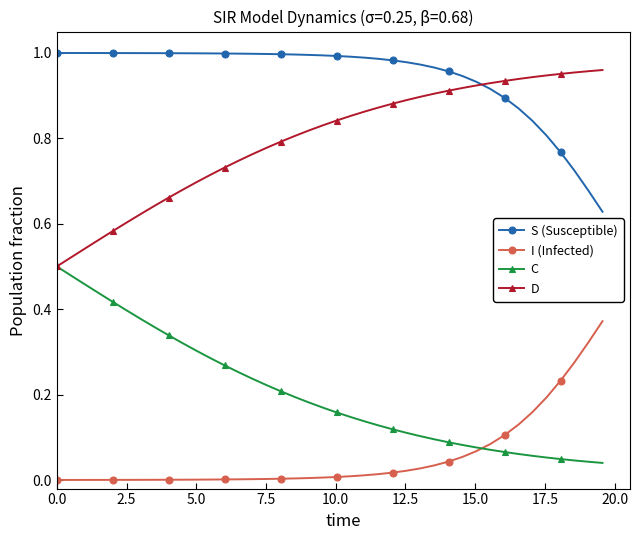

How many series are shown in this chart?

4